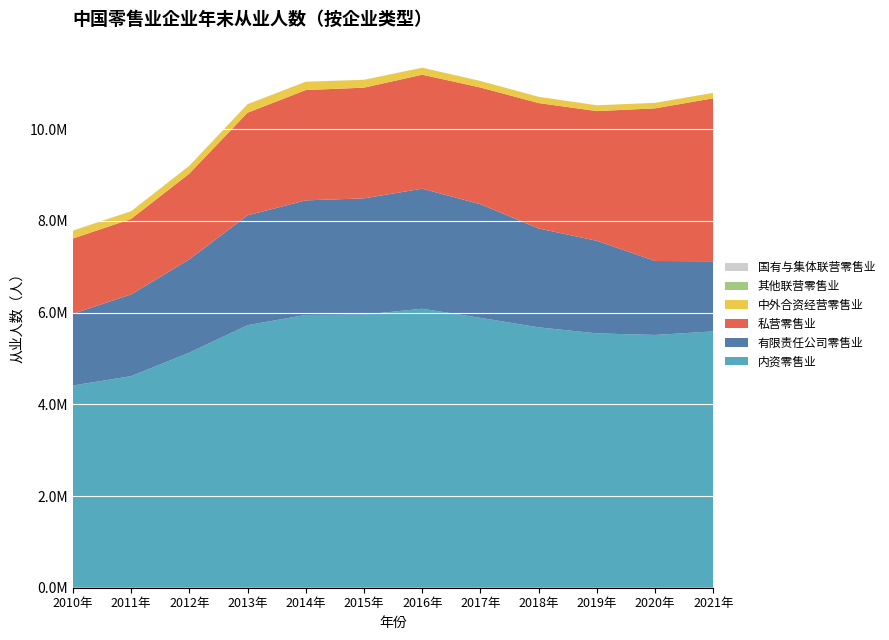

Reading left to right, transcribe all the data shown in this chart.

内资零售业: 4408866	4613019	5125629	5724548	5947799	5955016	6083084	5884853	5677521	5545980	5511527	5589672
有限责任公司零售业: 1562746	1782044	2034747	2395267	2498483	2535360	2618307	2476759	2155546	2017934	1612896	1528570
私营零售业: 1642376	1645674	1868769	2237823	2405755	2413752	2485214	2545480	2734993	2828691	3328905	3554945
中外合资经营零售业: 169039	165870	168187	184156	180422	170253	151481	141053	134884	126500	119260	118387
其他联营零售业: 3359	2143	2461	1376	920	923	898	899	511	476	702	412
国有与集体联营零售业: 2073	1459	2060	1431	931	854	909	736	440	361	356	301